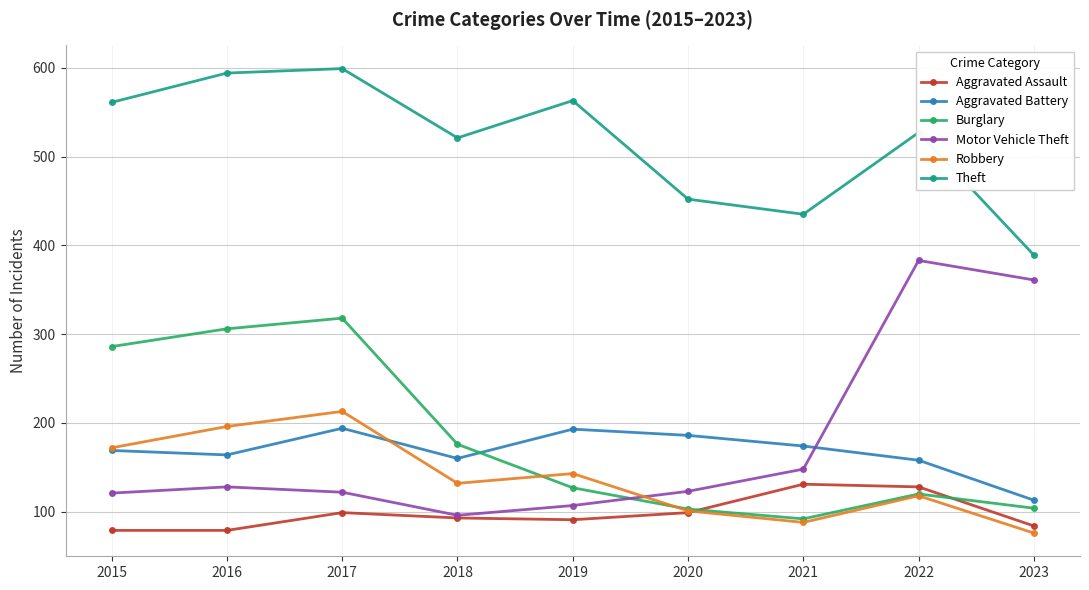

Between 2016 and 2018, which series saw the biggest shift?

Burglary